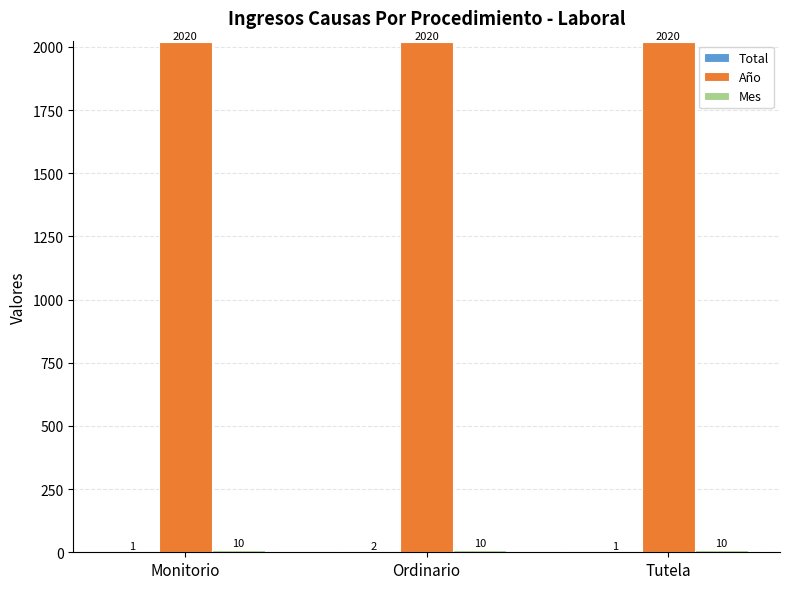

What is the greatest value displayed?

2020